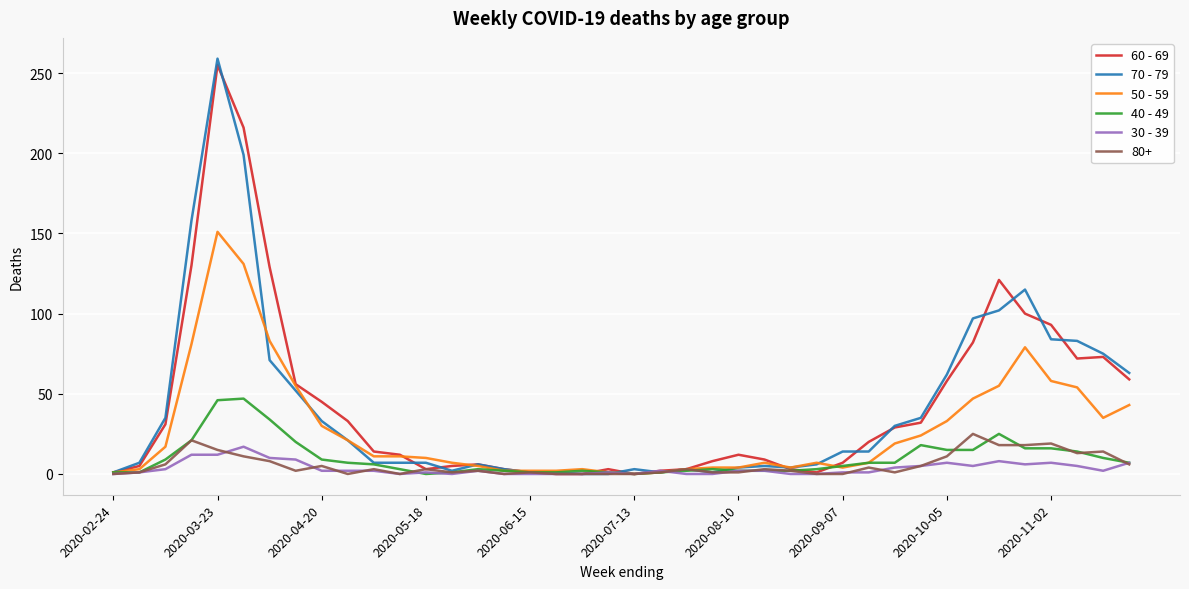

Which series has the largest range (max minus min)?

70 - 79